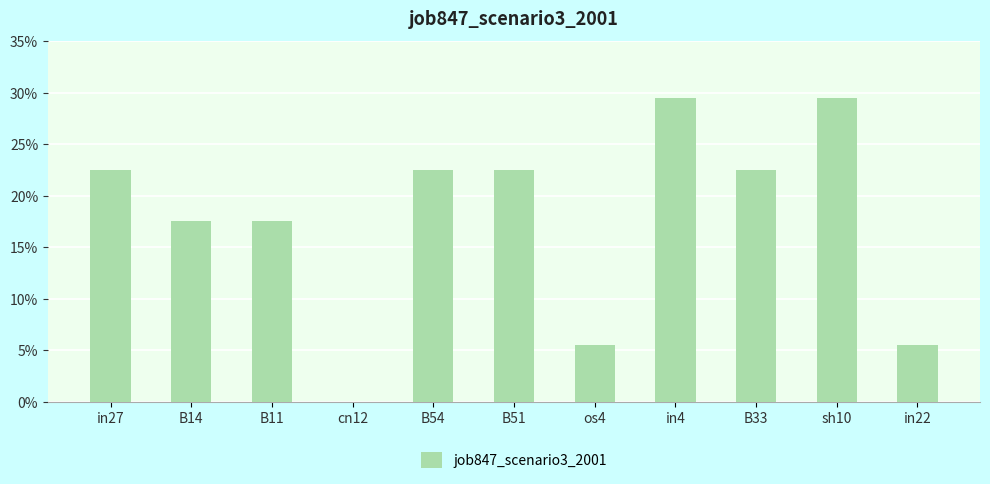

Are the bars horizontal?

No